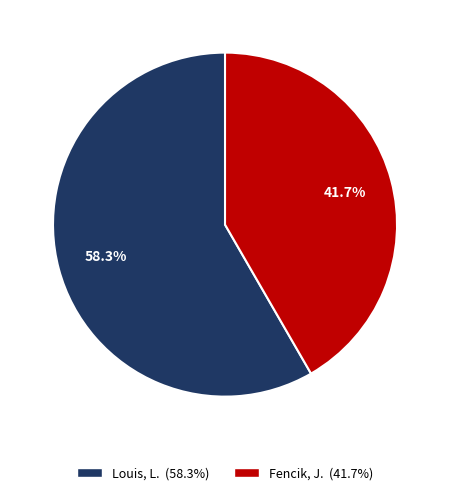

Approximately how many times larger is the value at Louis, L. compared to Fencik, J.?

1.4